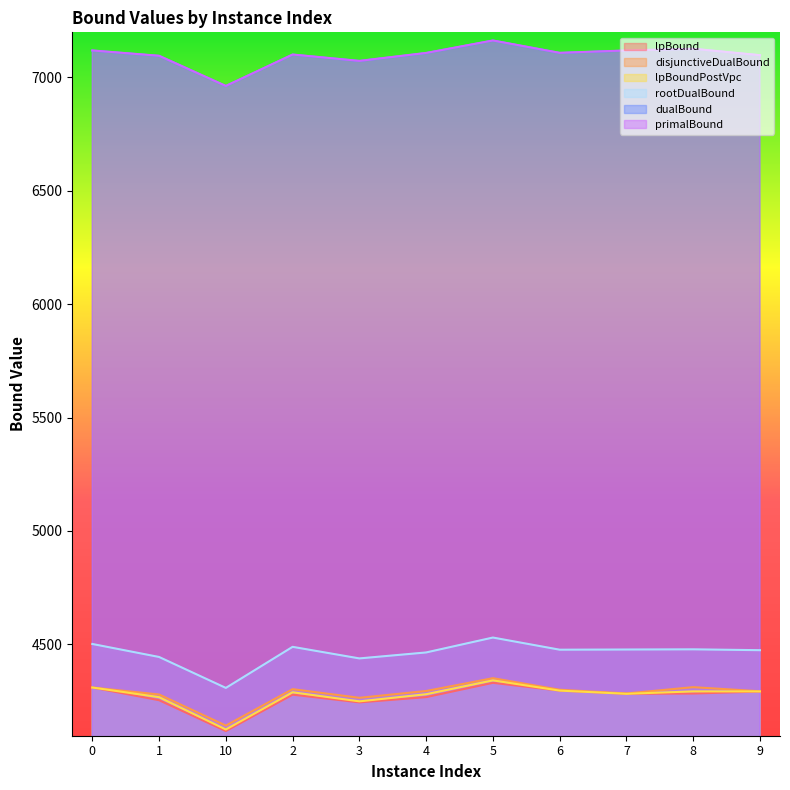

What is the sum of the disjunctiveDualBound values at 6 and 5?

8651.4